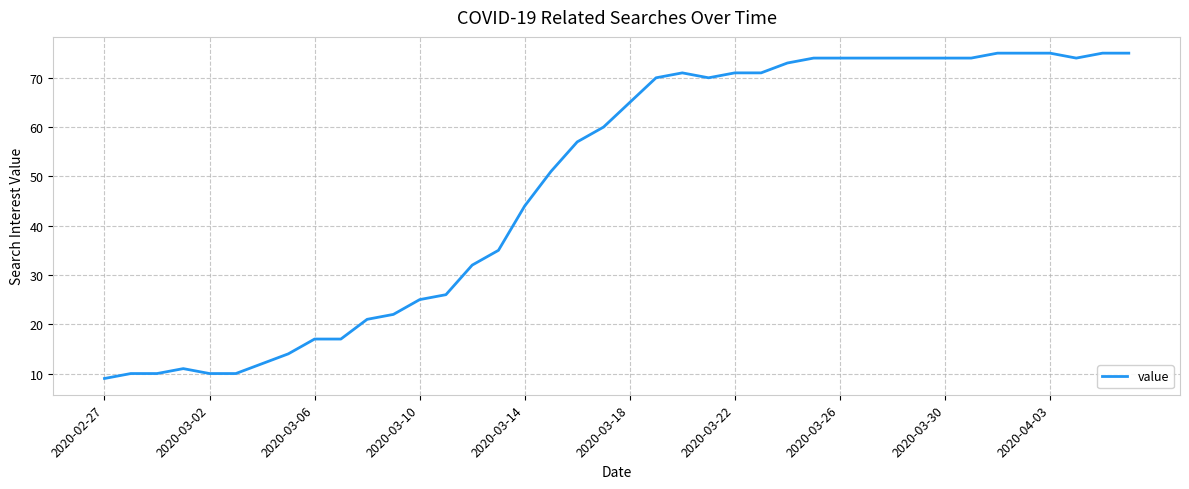

What is the smallest value displayed?

9